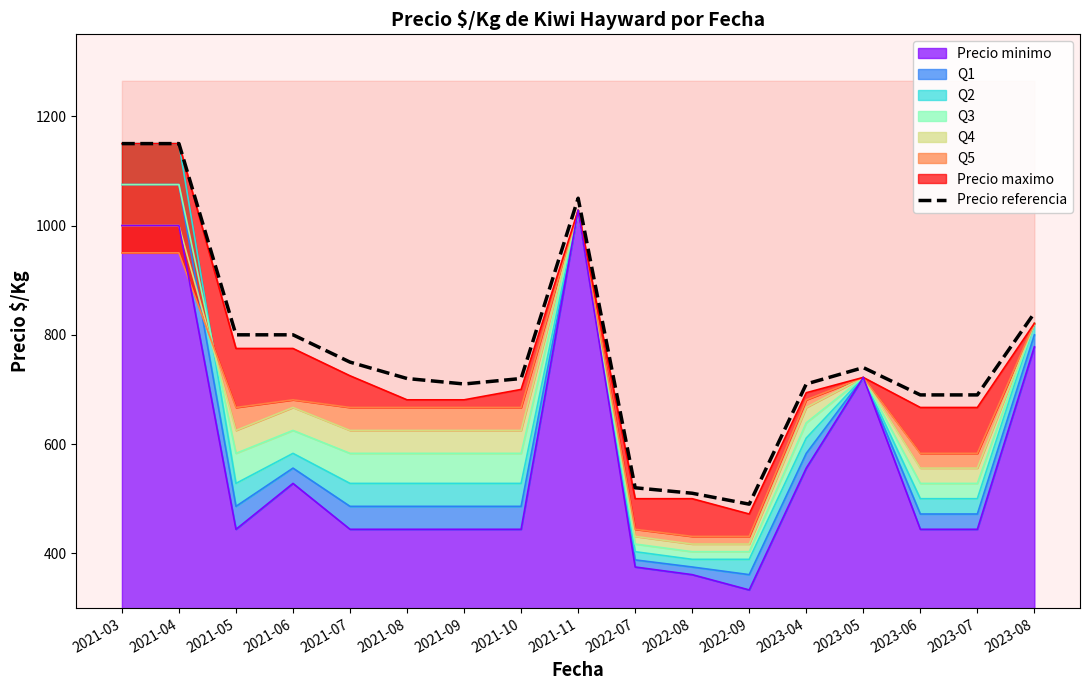

Is it true that the value at 2022-08 is 747?

False